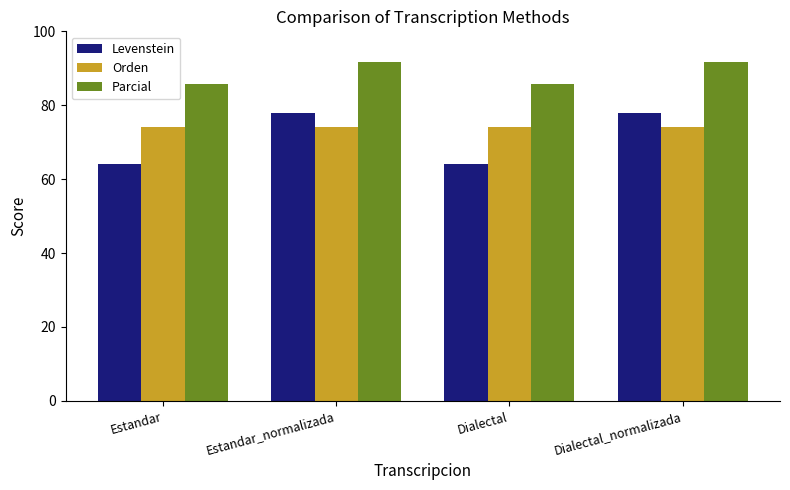

True or false: Parcial has a value of 85.7 at Dialectal.

True